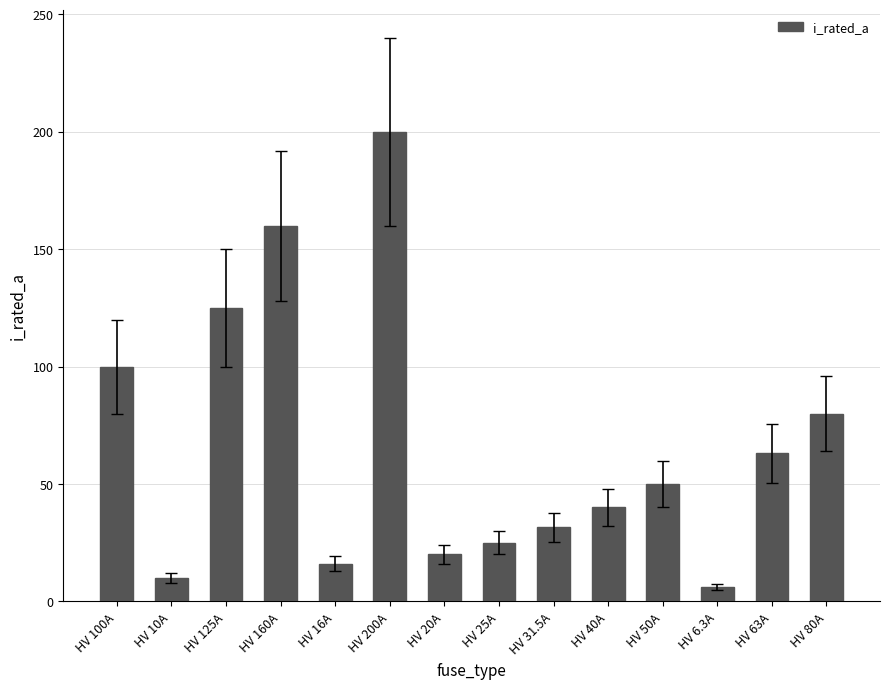

Reading left to right, list all the values displayed in this chart.

HV 100A=100.0	HV 10A=10.0	HV 125A=125.0	HV 160A=160.0	HV 16A=16.0	HV 200A=200.0	HV 20A=20.0	HV 25A=25.0	HV 31.5A=31.5	HV 40A=40.0	HV 50A=50.0	HV 6.3A=6.3	HV 63A=63.0	HV 80A=80.0